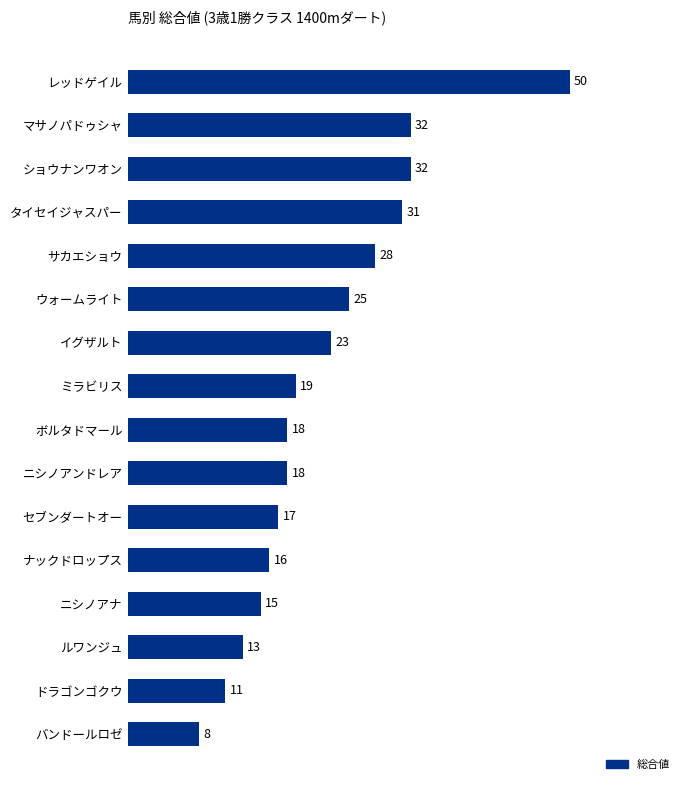

True or false: the data shows 50 at レッドゲイル.

True